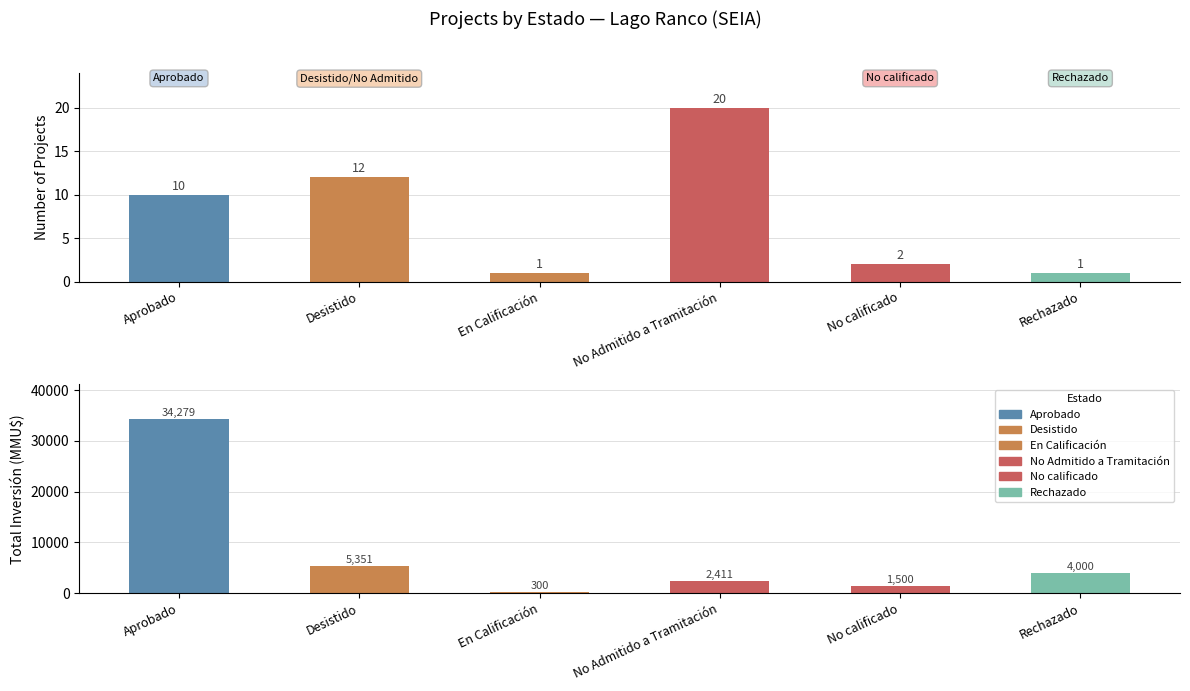

How many values in the Count series exceed 10?

2